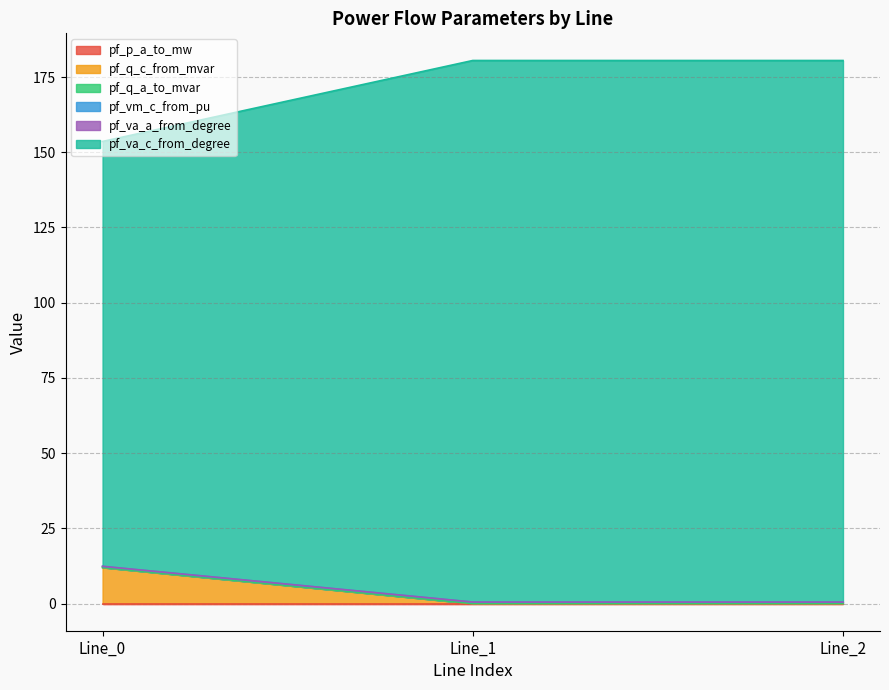

Is it true that pf_va_c_from_degree equals 4.1 at Line_0?

False